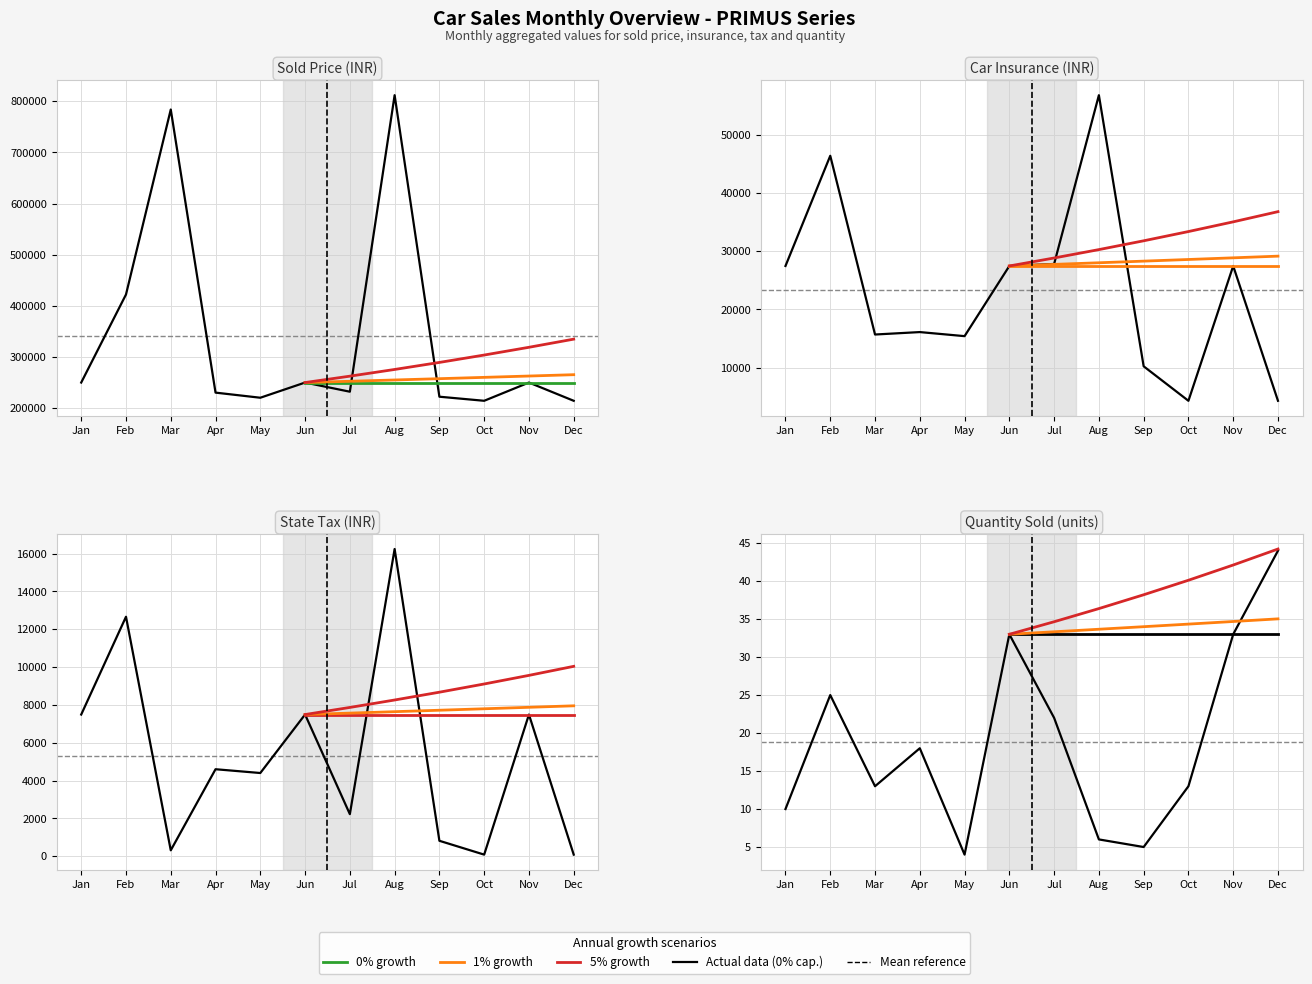

Between May and Feb, which is larger?

Feb